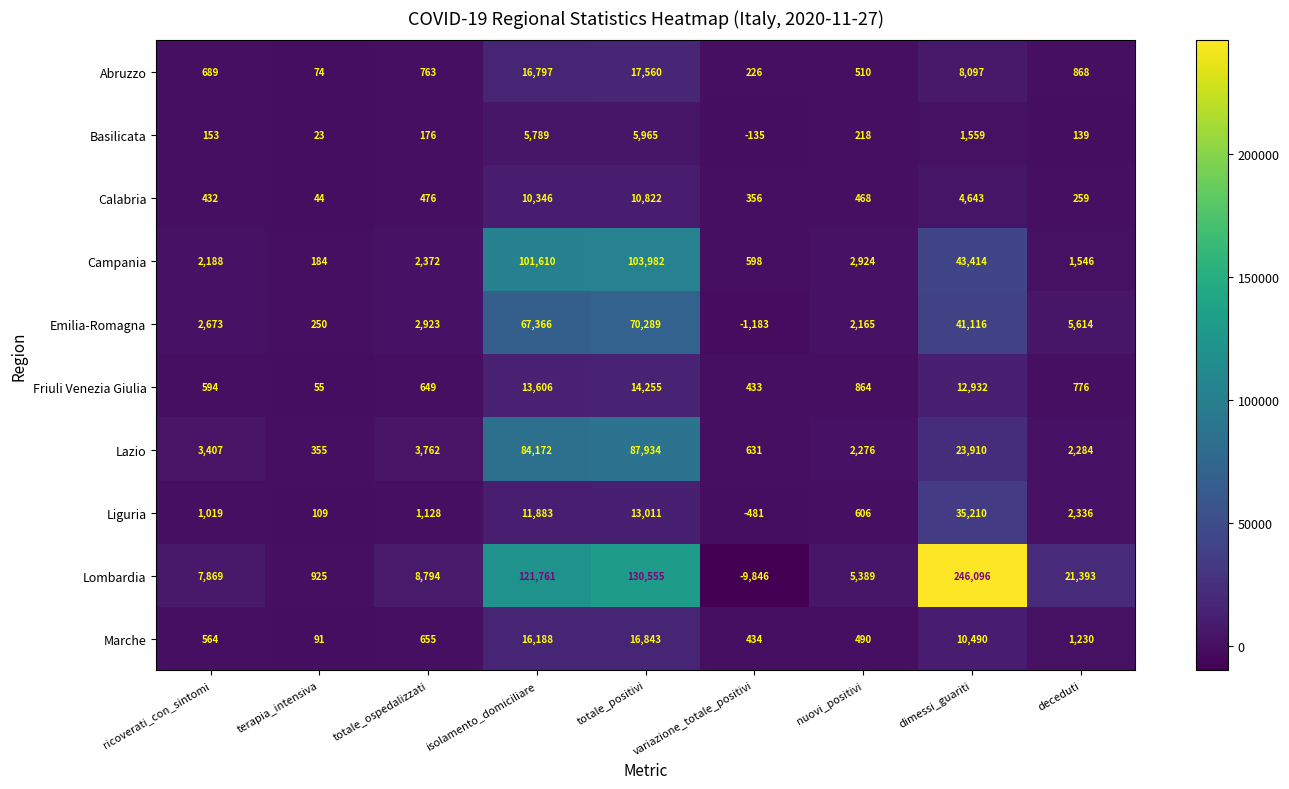

Which series changed the most between variazione_totale_positivi and deceduti?

Lombardia